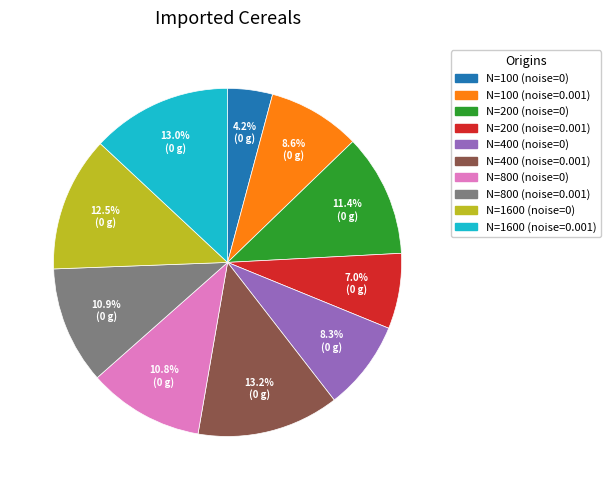

How many segments does this pie chart have?

10